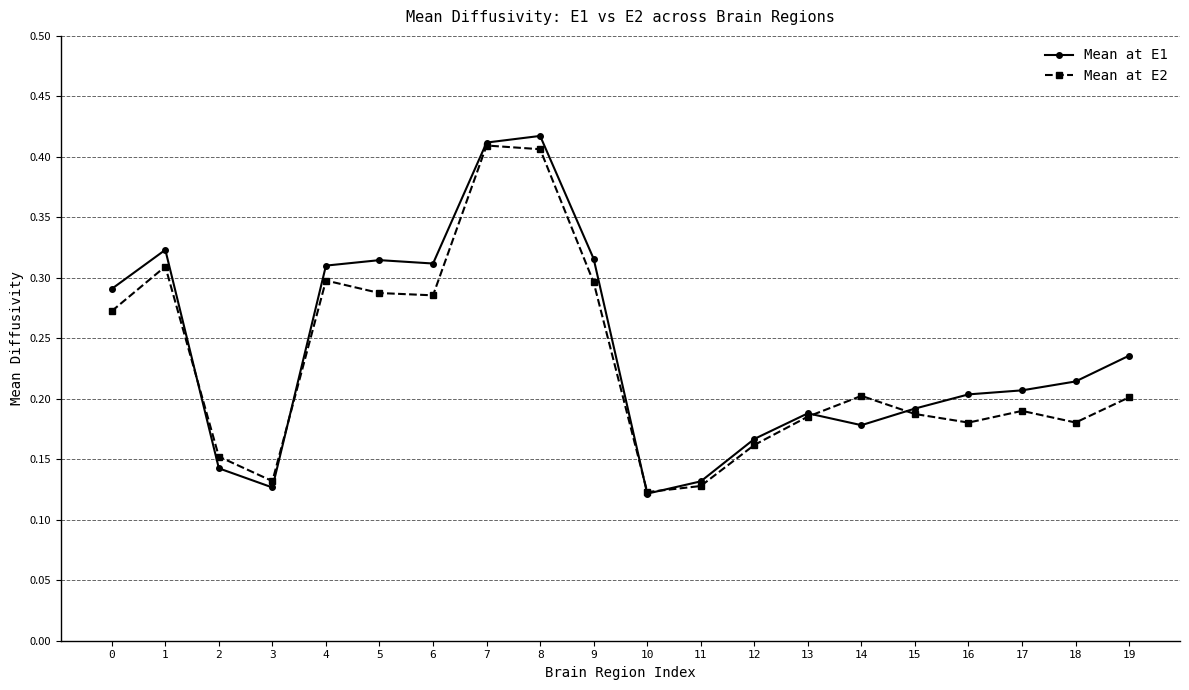

At which label does Mean at E1 reach its minimum?

10